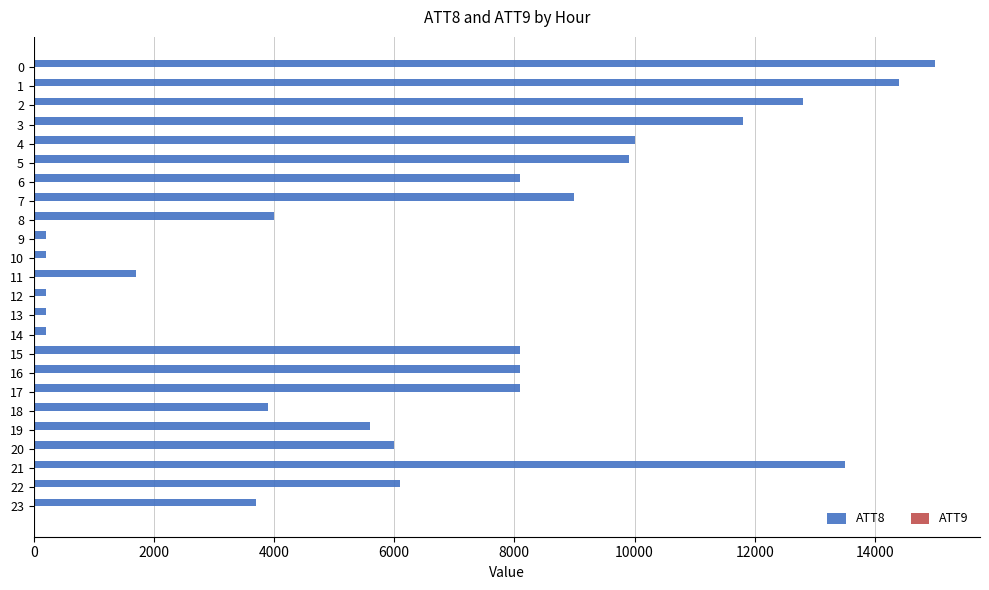

What is the maximum value shown in the chart?

15000.0